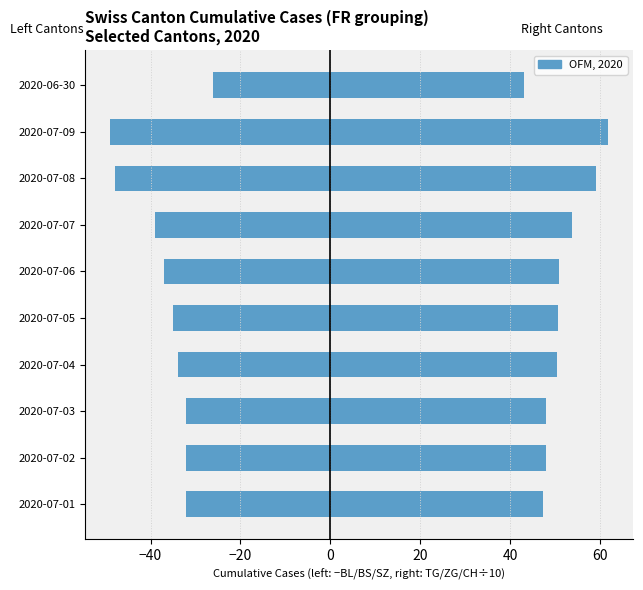

Is it true that TG+ZG+CH/10 (right) equals 30.8 at 2020-07-01?

False